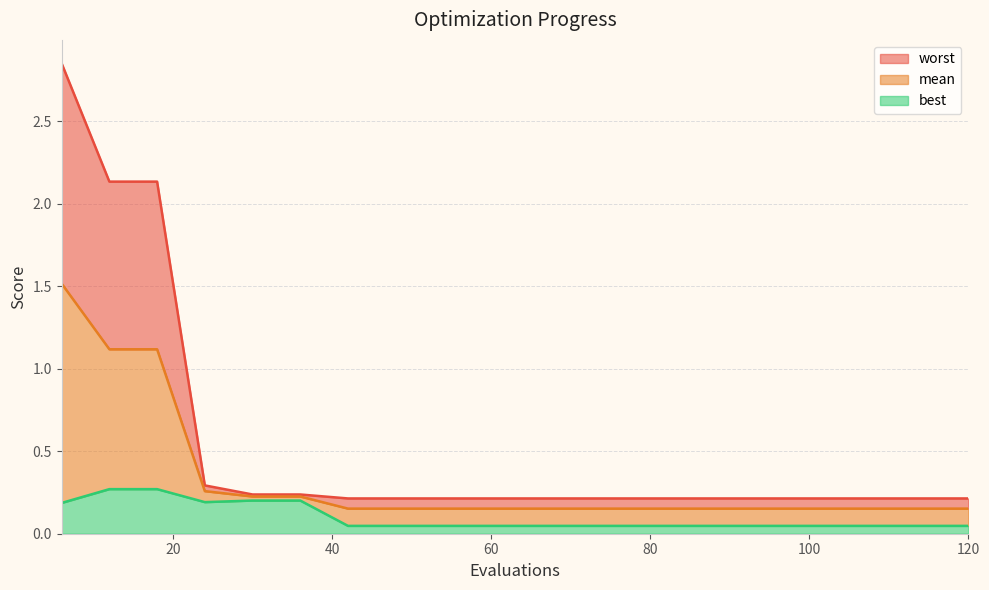

Which has a higher value, 108 or 66?

108